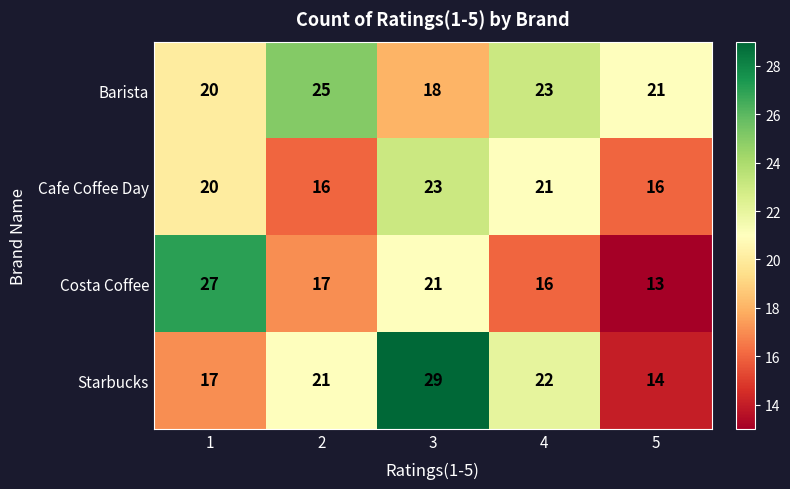

What is the approximate value of Barista at 4?

23